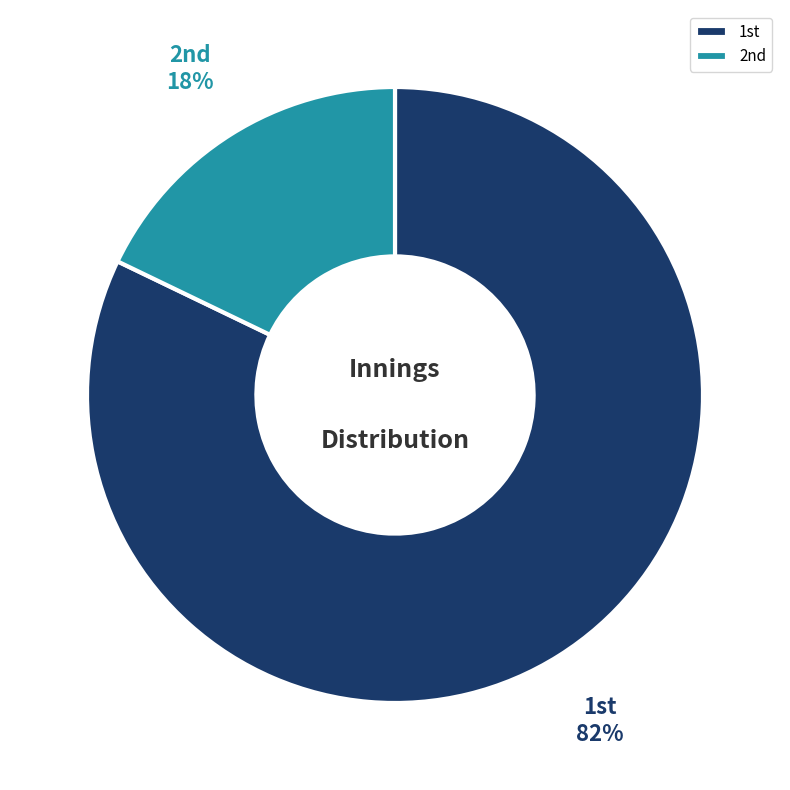

Count the number of slices in the pie.

2